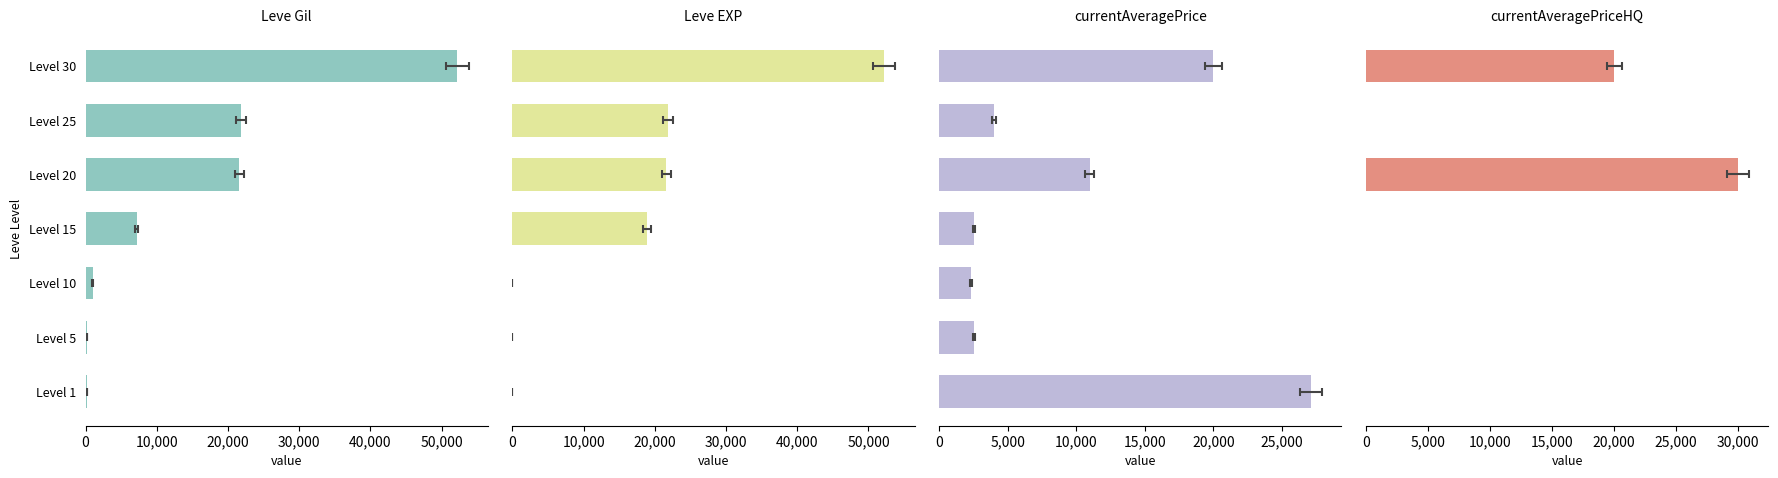

At how many categories does at least one series exceed 16679?

5